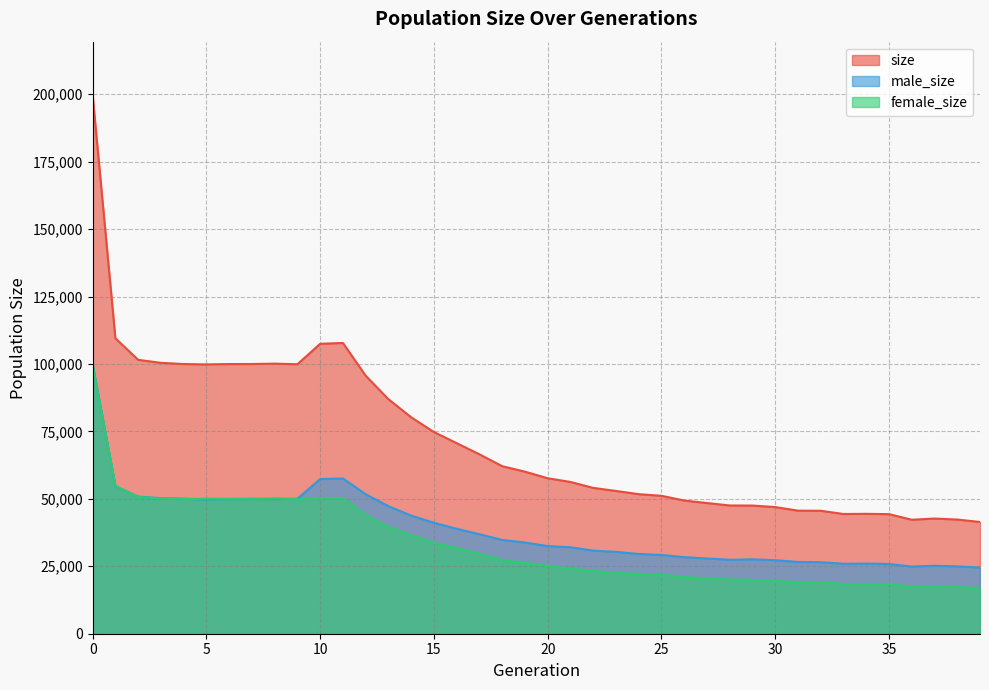

Where do male_size and female_size first cross each other?

0 and 1